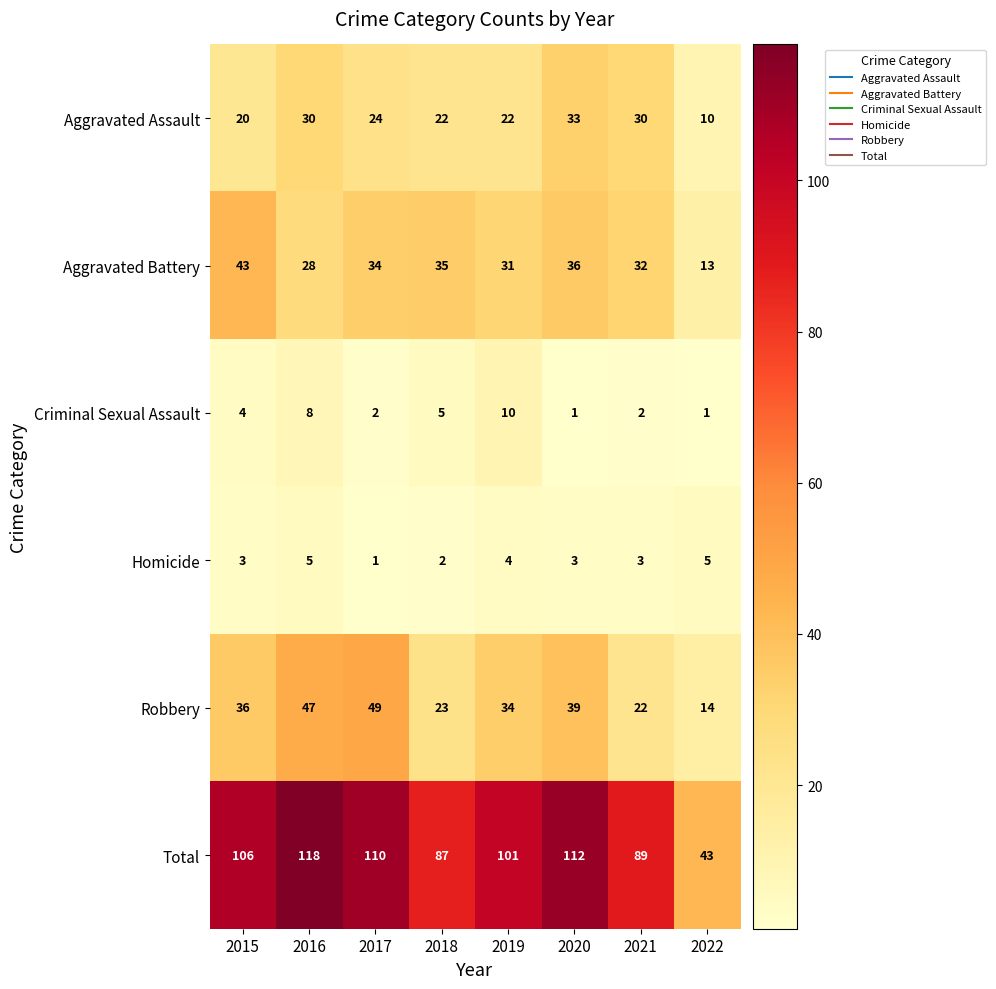

At how many categories does at least one series exceed 49?

7